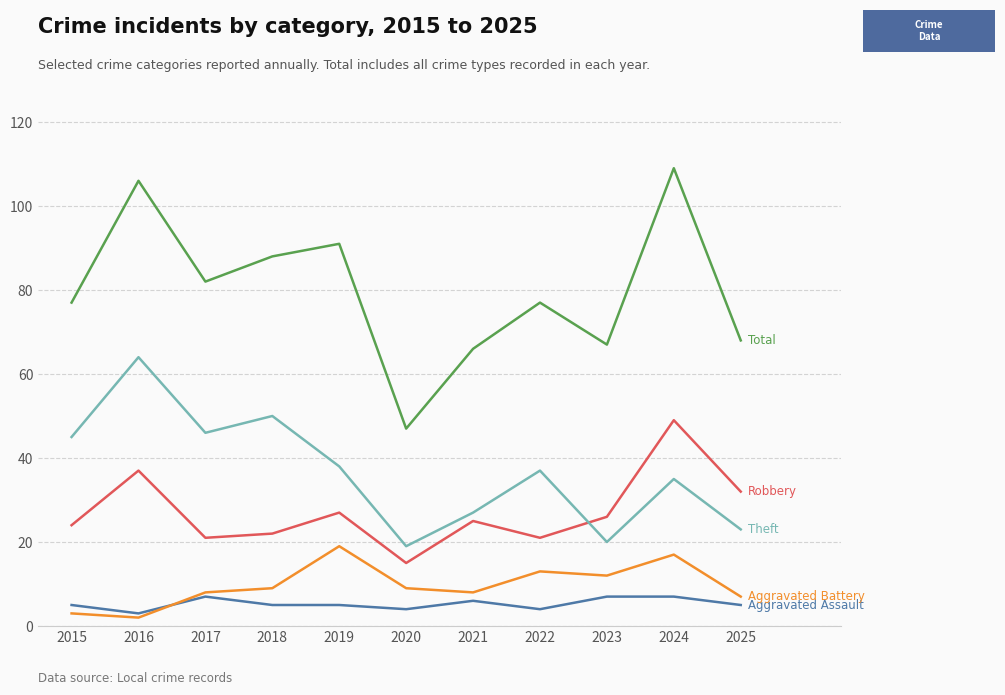

Count the number of categories in the chart.

11